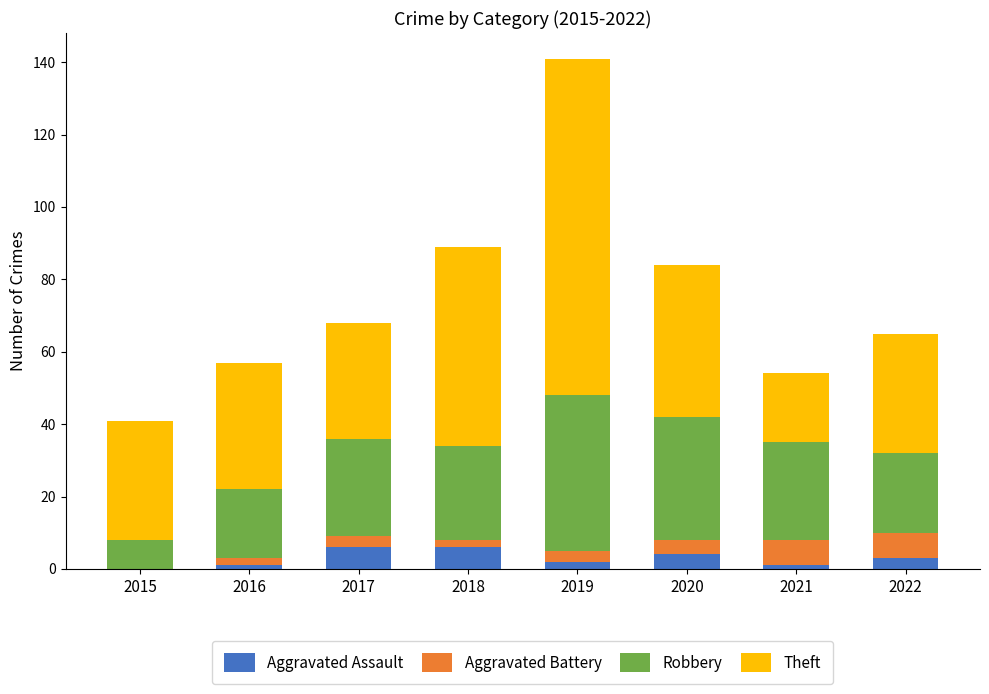

The value of Aggravated Assault at 2020 is 4. True or false?

True